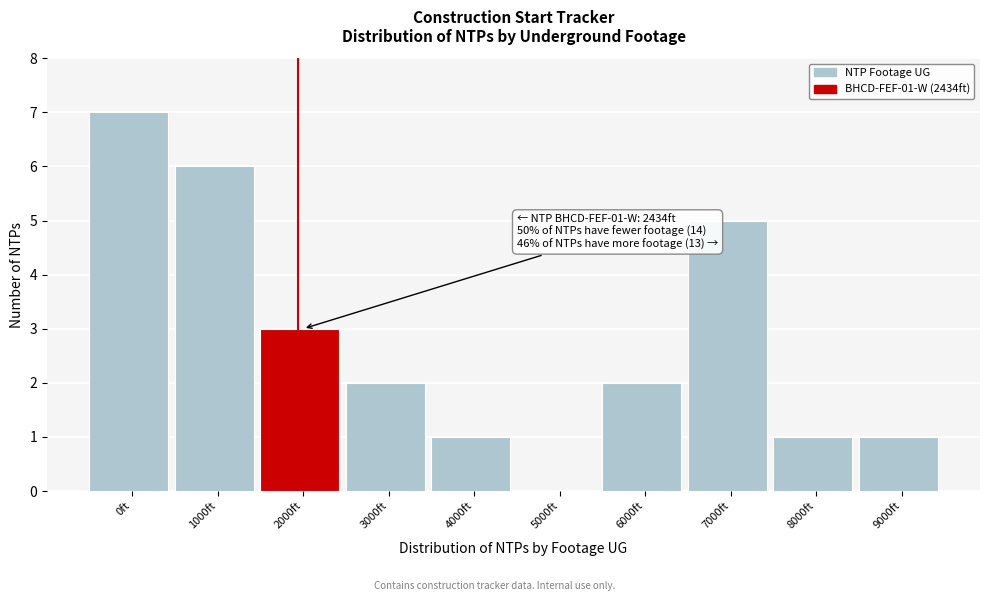

Reading left to right, what are all the values shown in this chart?

0ft=7	1000ft=6	2000ft=3	3000ft=2	4000ft=1	5000ft=0	6000ft=2	7000ft=5	8000ft=1	9000ft=1